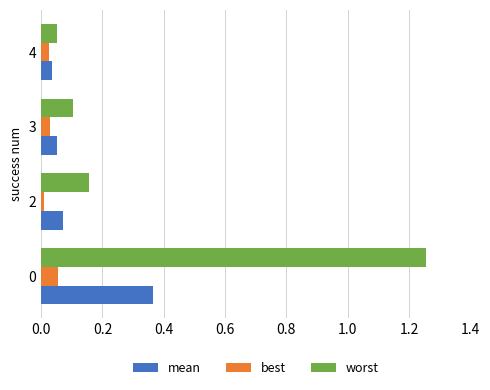

Which category has the lowest value in the worst series?

4